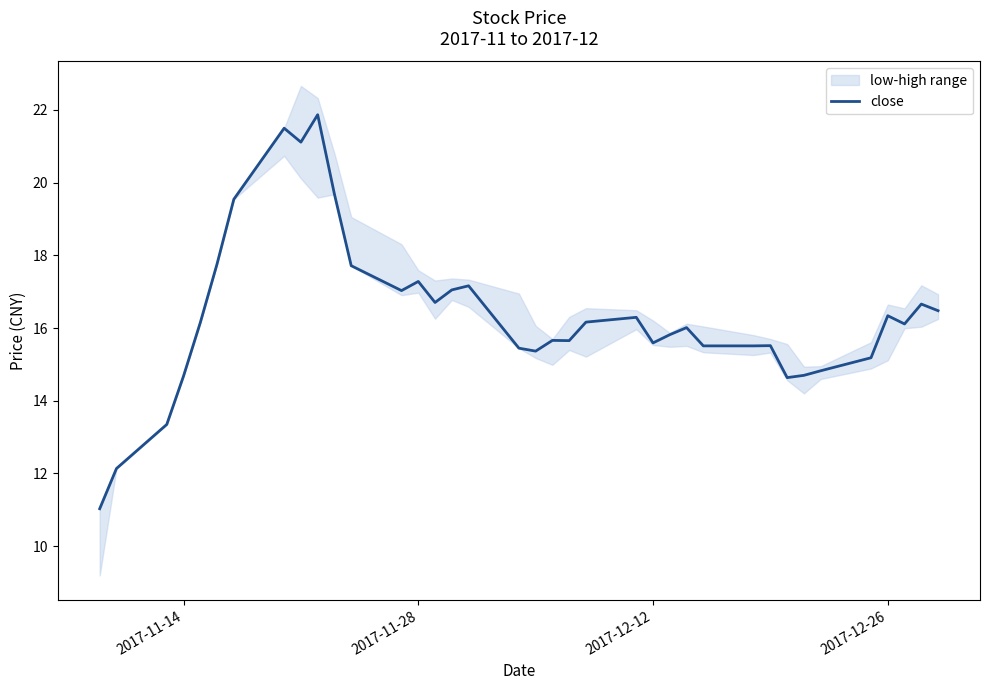

What is the highest value of the close series?

21.9